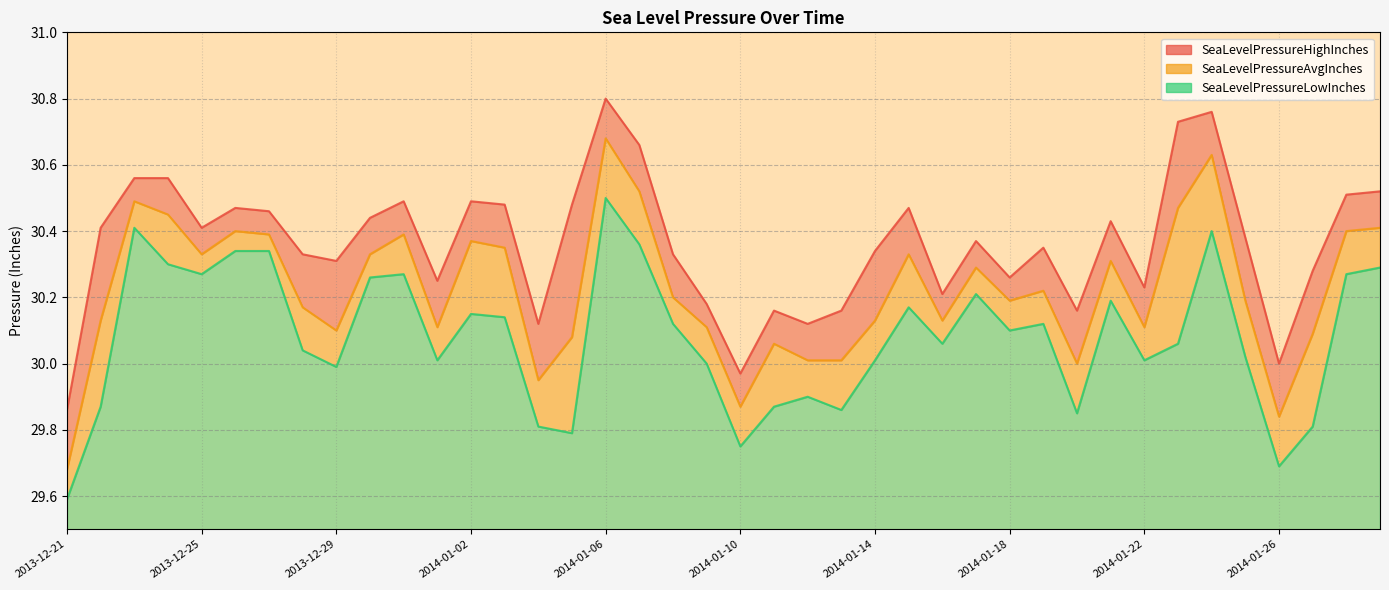

What is the difference between the maximum and second lowest values in the SeaLevelPressureHighInches series?

0.8